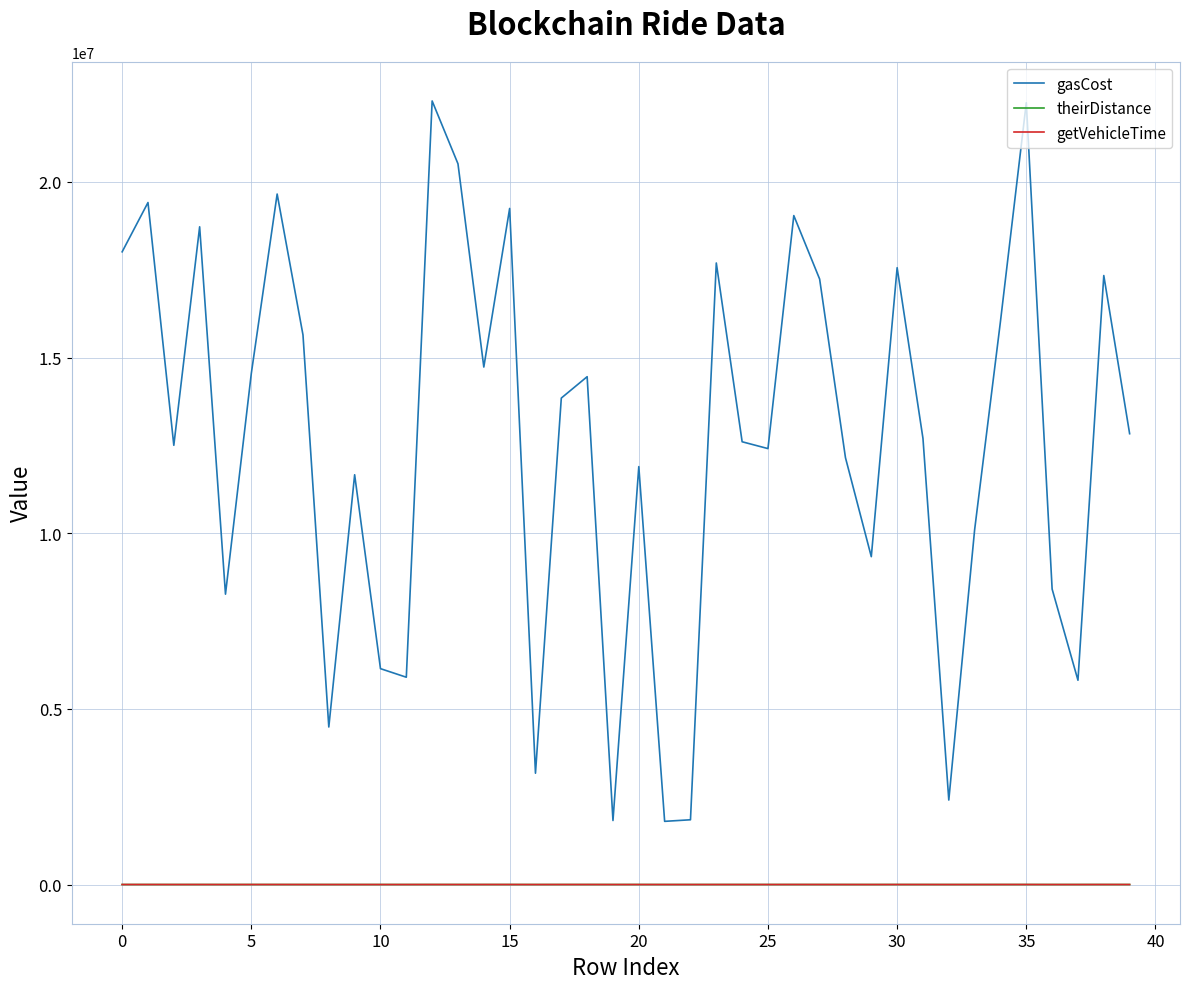

True or false: theirDistance and gasCost cross at least once.

False